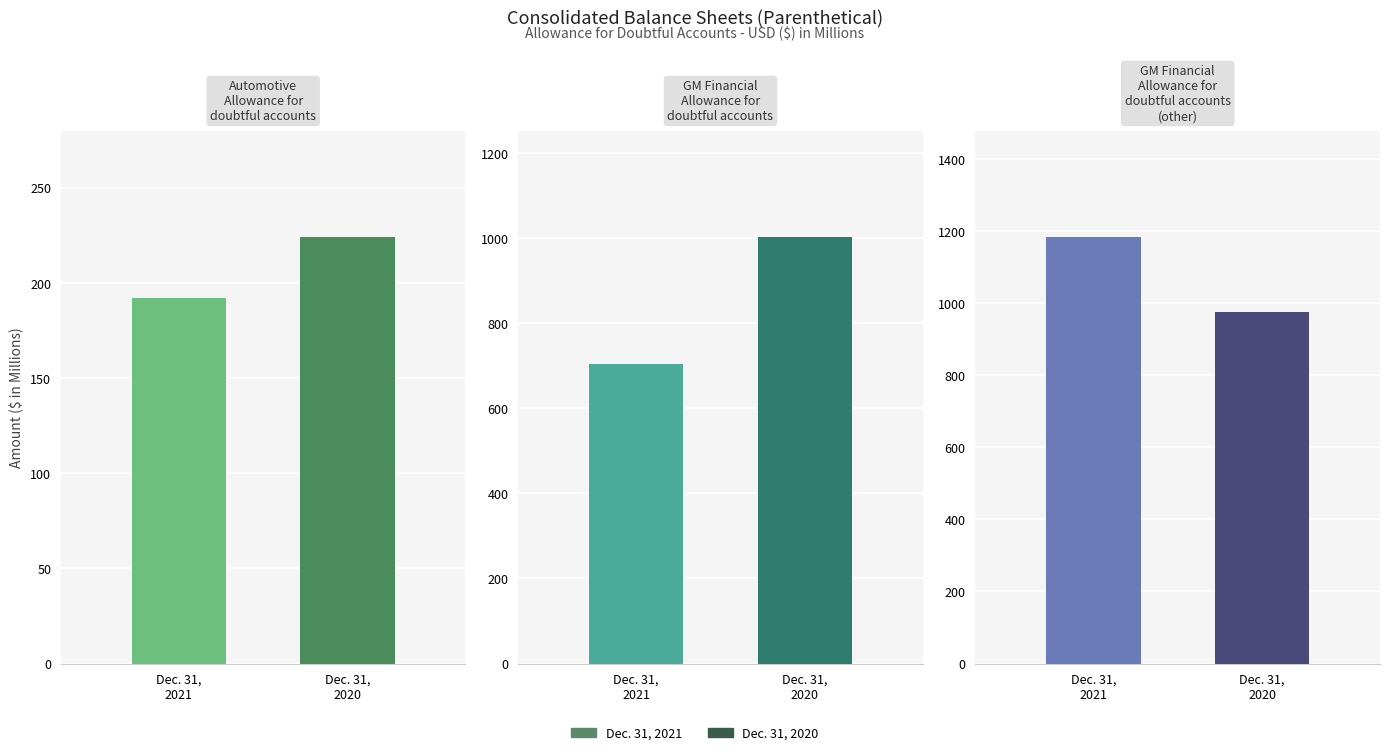

Between Automotive
Allowance for
doubtful accounts and GM Financial
Allowance for
doubtful accounts
(other), which series saw the biggest shift?

Dec. 31, 2021